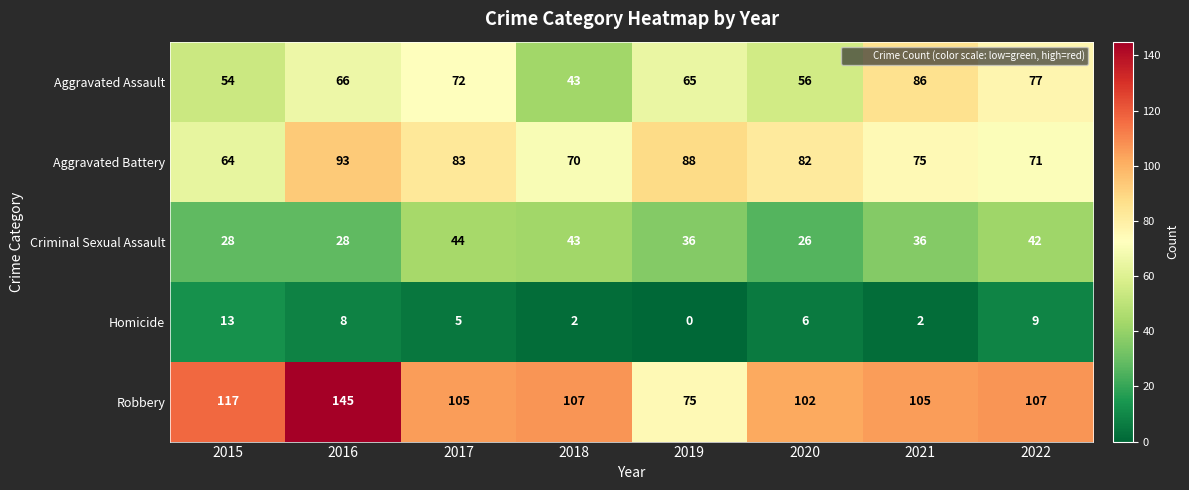

What is the maximum value shown in the chart?

145